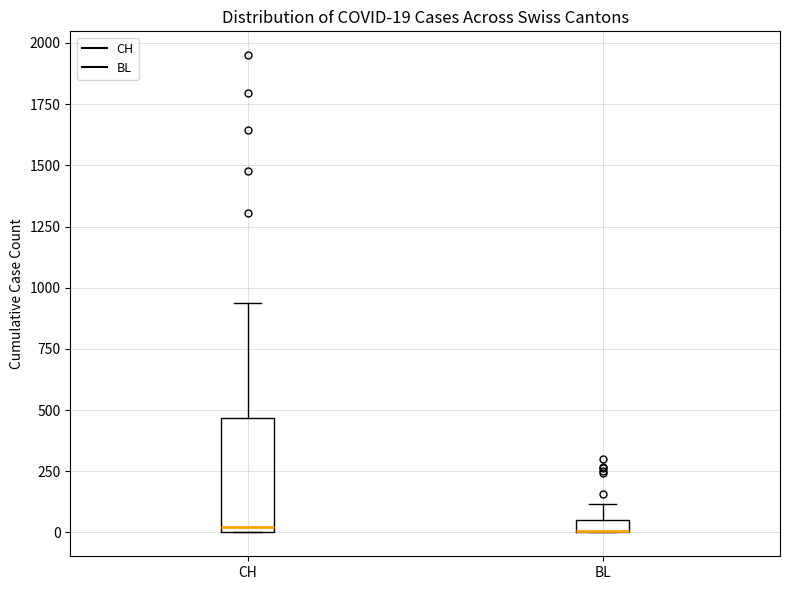

Which box is the tallest, from its lower edge to its upper edge?

CH